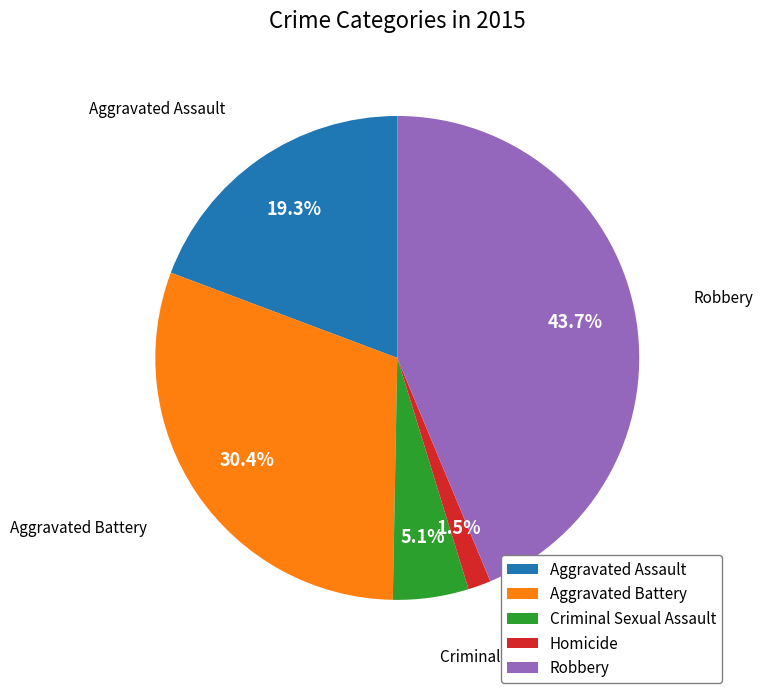

Do Criminal Sexual Assault and Robbery together represent more than half of the pie?

No